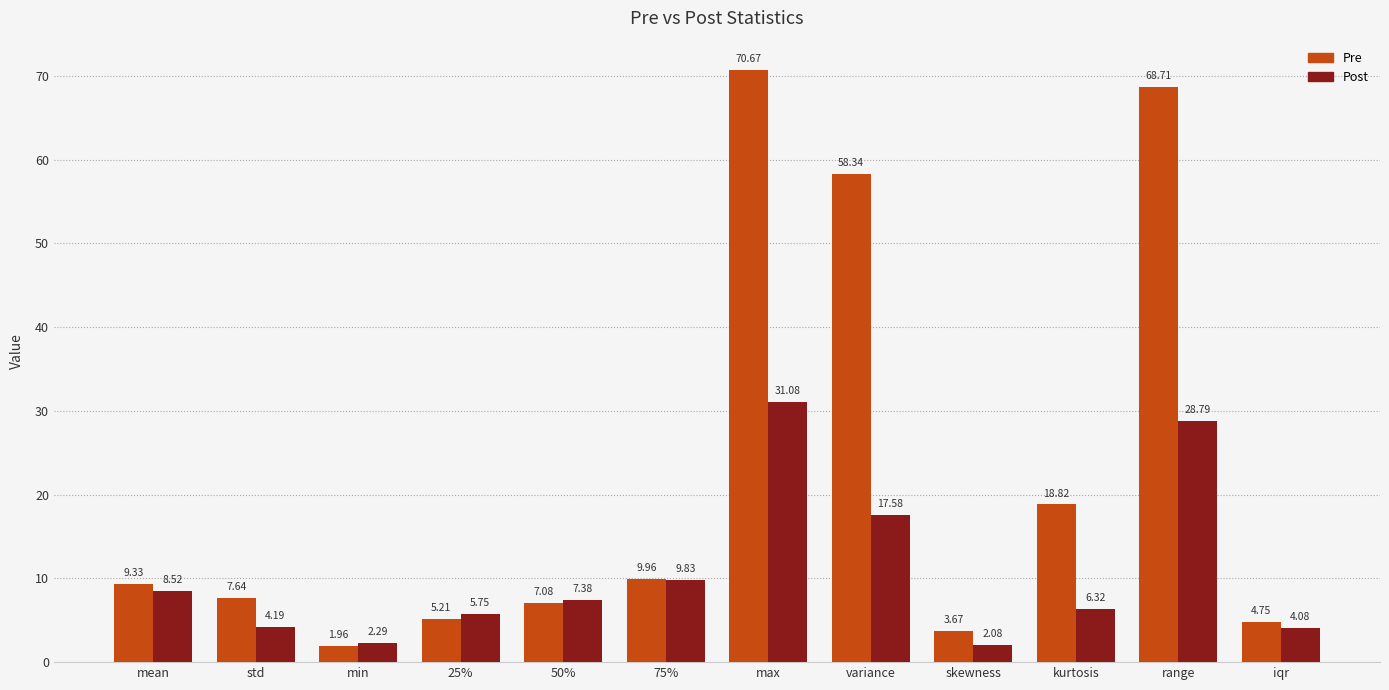

List the series in order of their peak value, lowest first.

Post, Pre